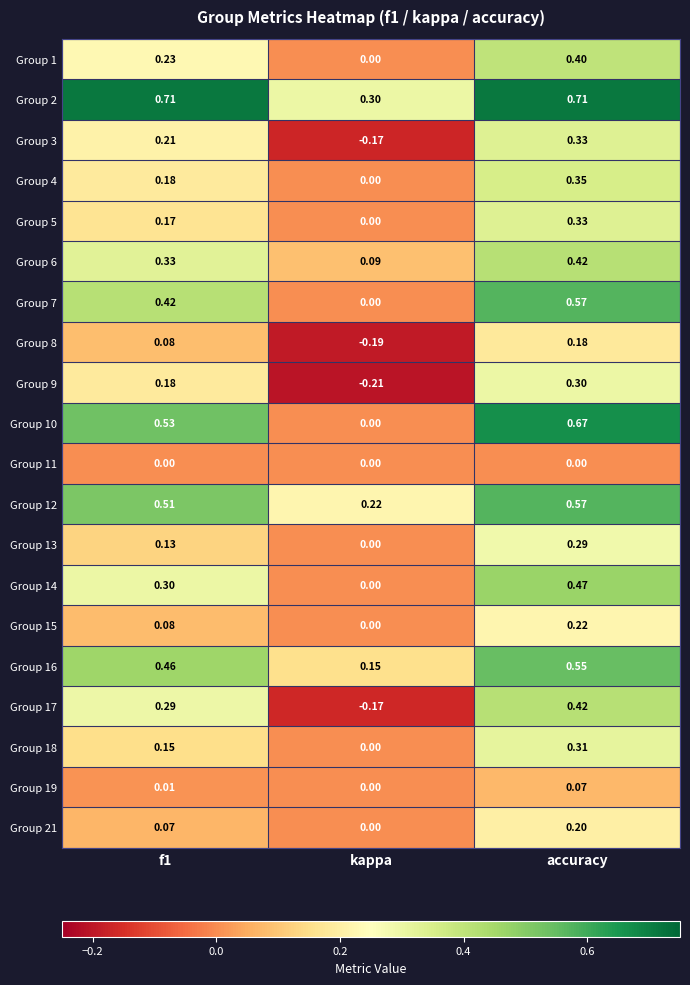

At which label does Group 1 reach its minimum?

kappa